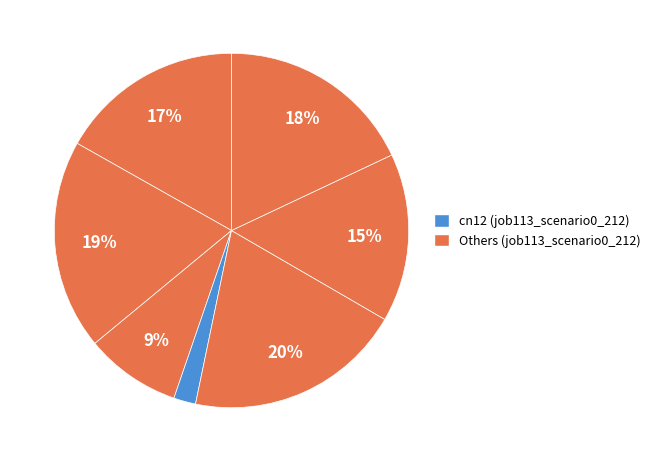

Rank the categories by value from highest to lowest.

B54, B14, os4, in27, B51, B11, cn12